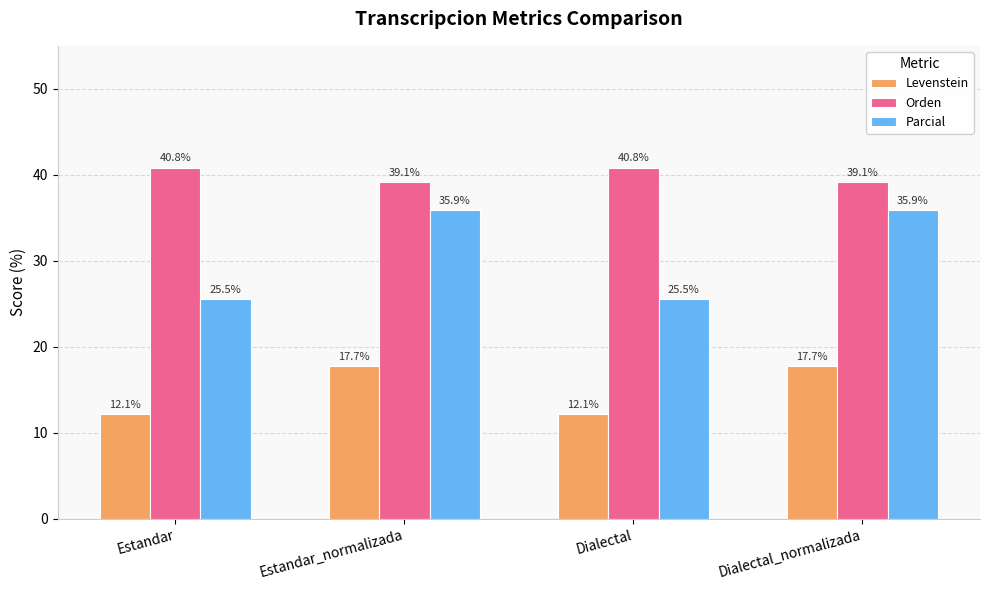

The value of Orden at Estandar_normalizada is 19.5. True or false?

False